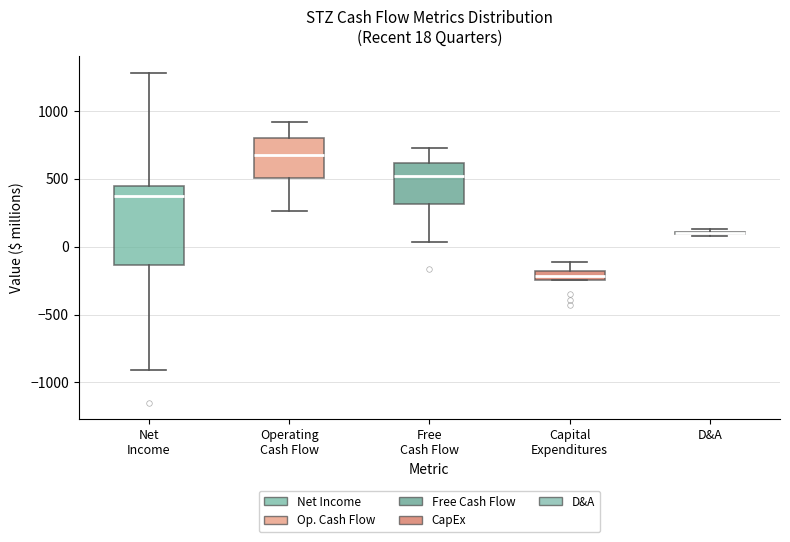

Which box is the tallest, from its lower edge to its upper edge?

Net Income